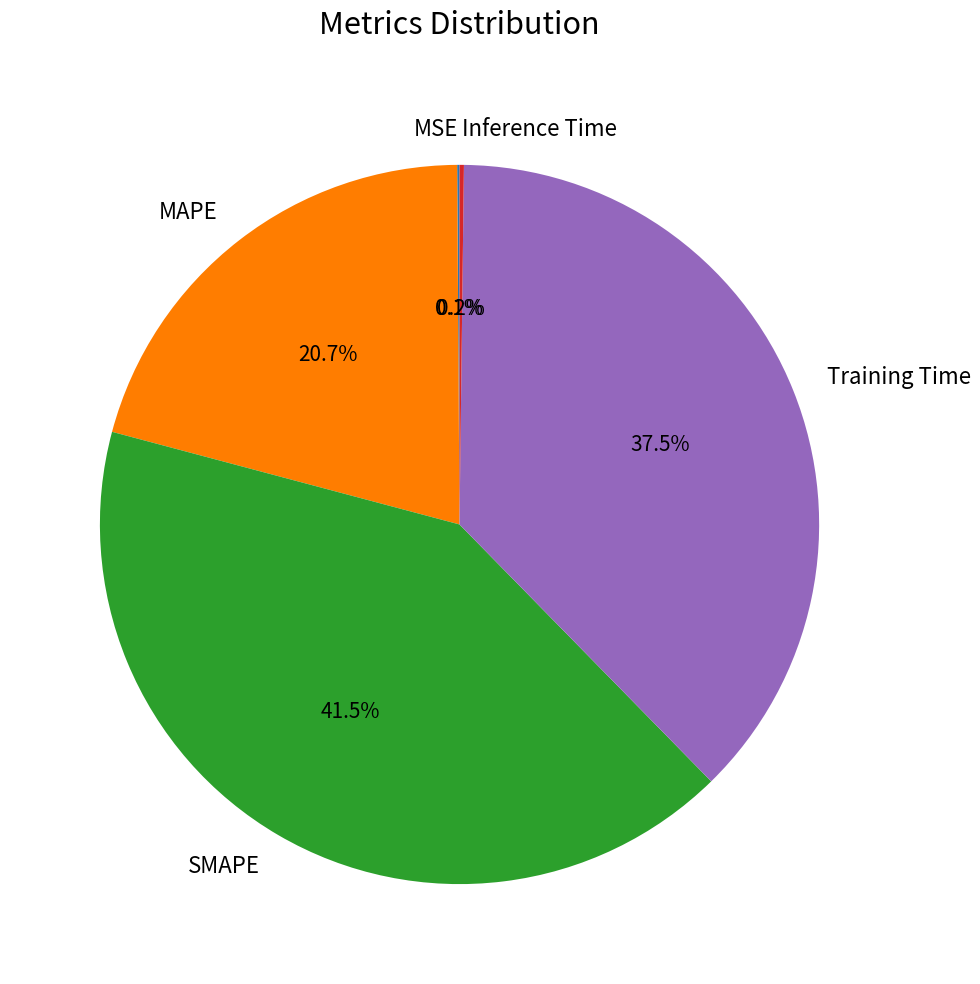

Approximately how many times larger is the value at SMAPE compared to Training Time?

1.1